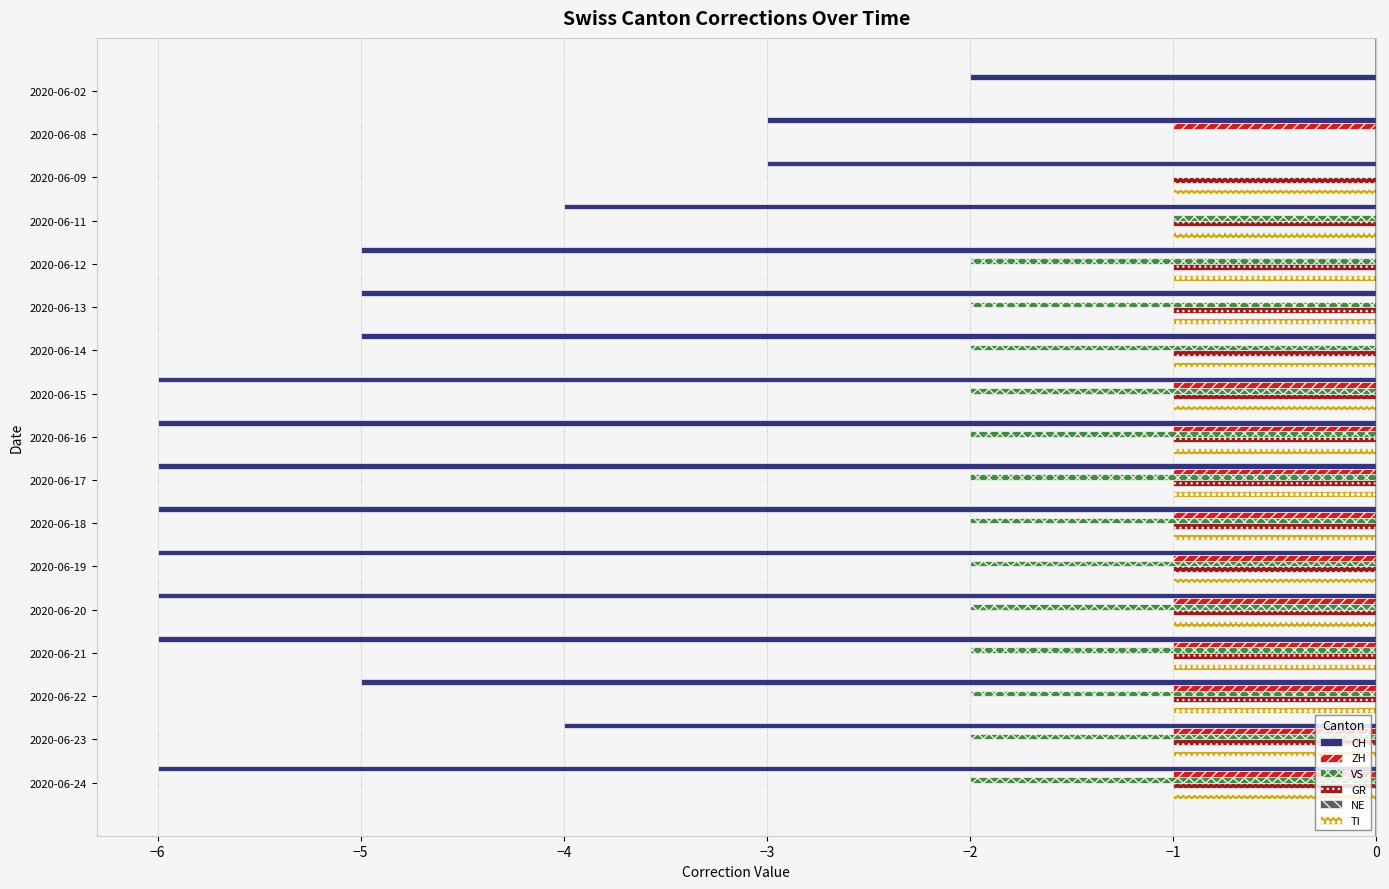

What is the sum of all CH values?

-84